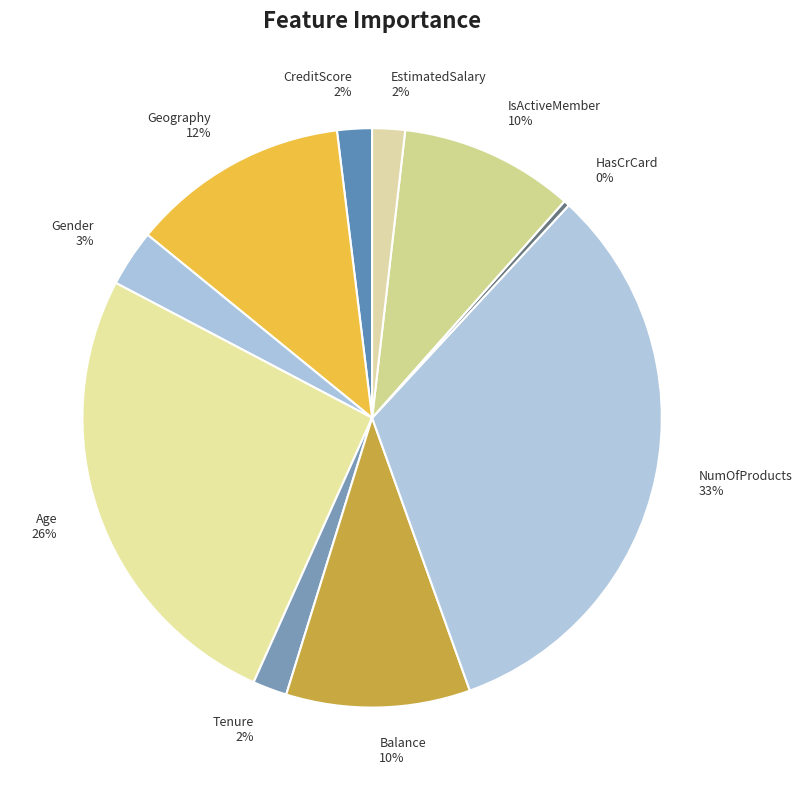

To the nearest percent, what is the difference between the EstimatedSalary 2% and Age 26% slice percentages?

24%